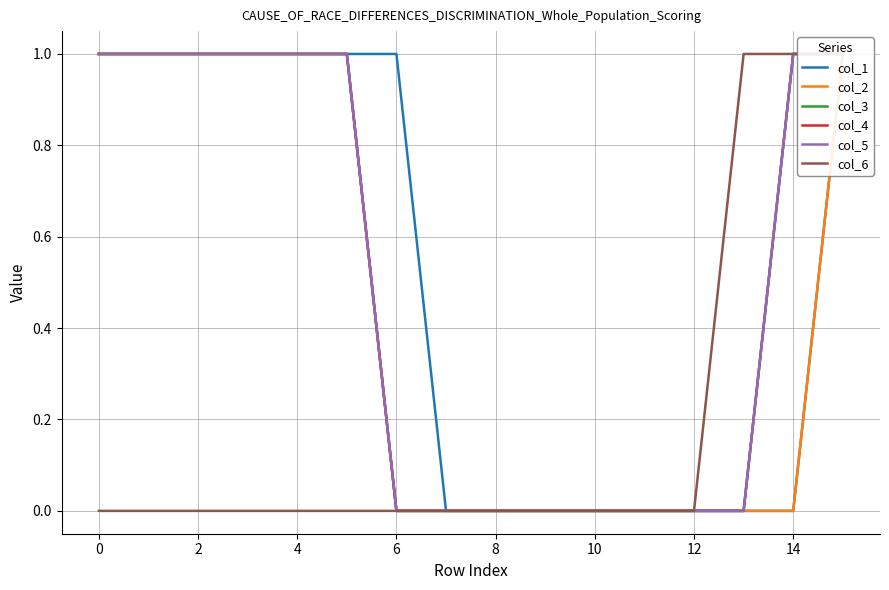

True or false: col_3 has more than 0 interior local peaks.

False